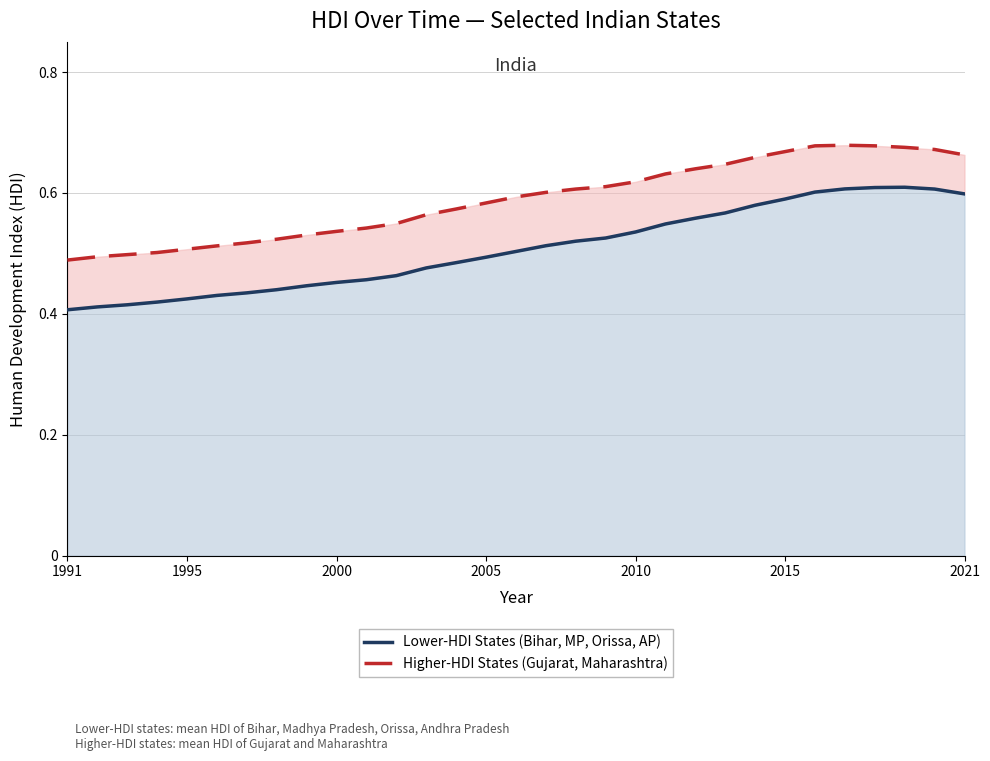

Does the chart display data point markers on the line(s)?

No